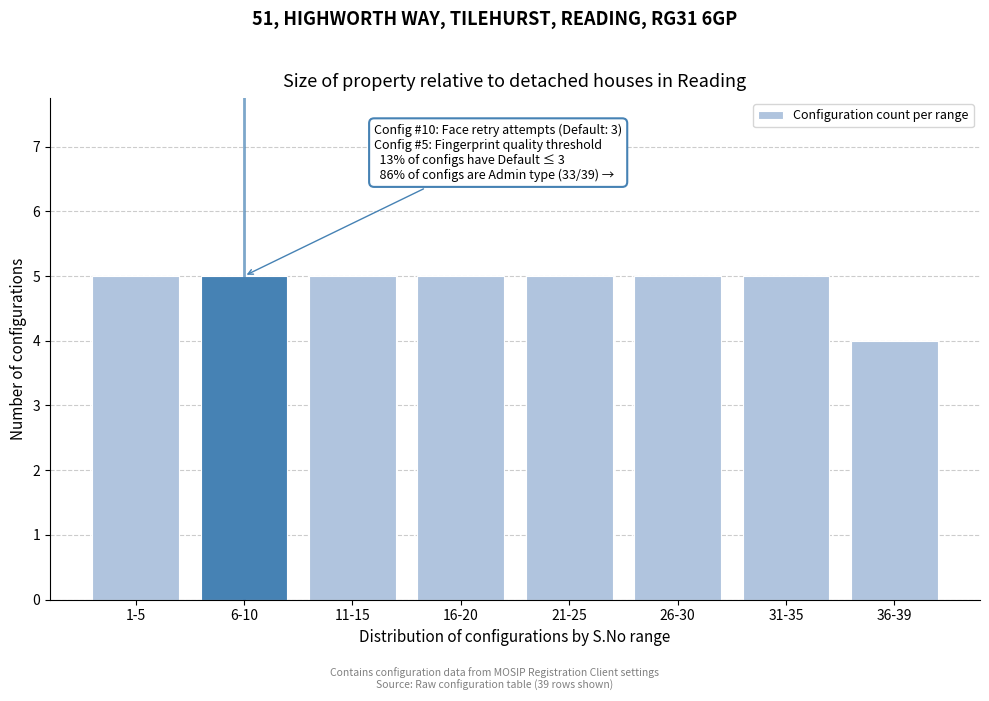

Reading right to left, what are all the values shown in this chart?

36-39=4	31-35=5	26-30=5	21-25=5	16-20=5	11-15=5	6-10=5	1-5=5